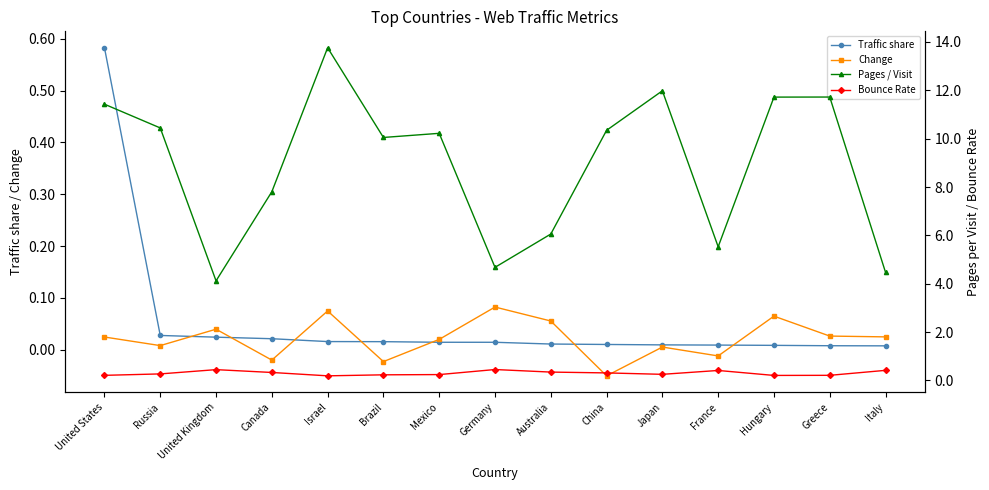

The Pages / Visit series shows 7.8 at Canada. True or false?

True